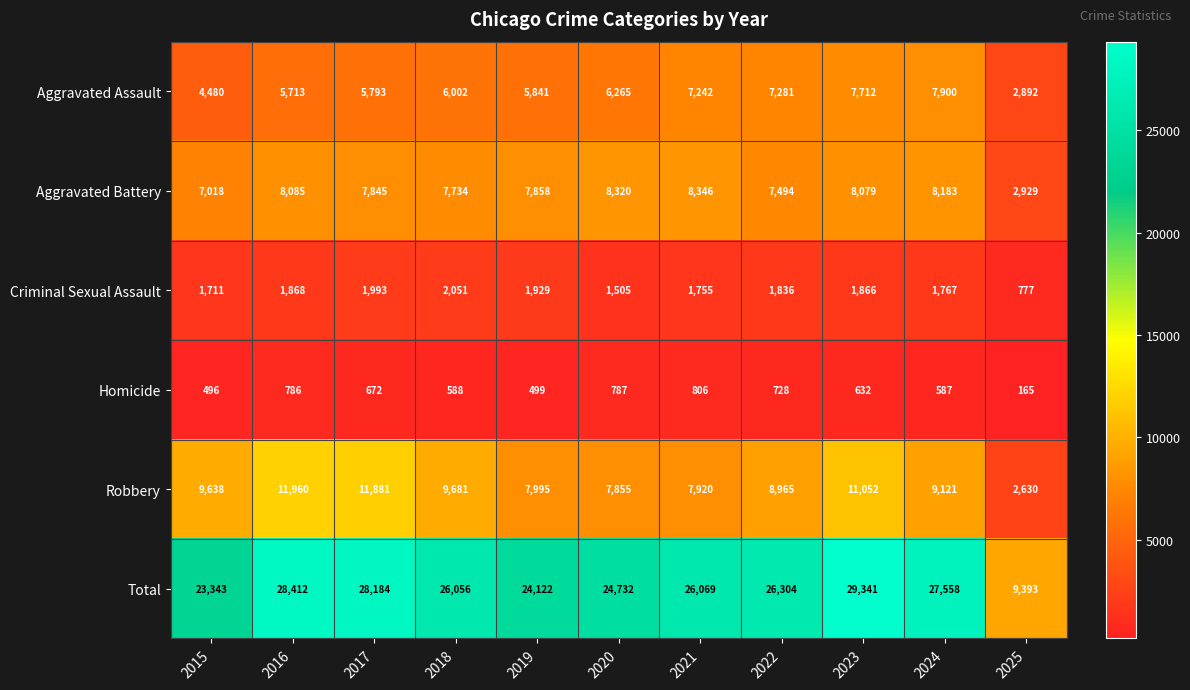

What is the difference between the second highest and second lowest values in the Robbery series?

4026